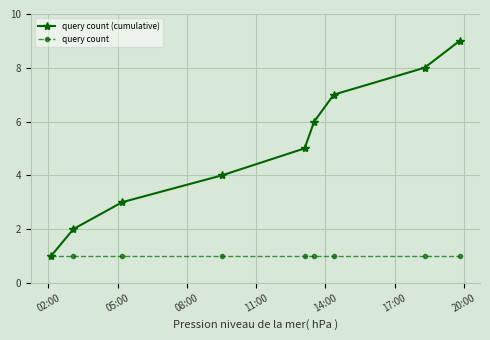

Which series has the largest range (max minus min)?

query count (cumulative)